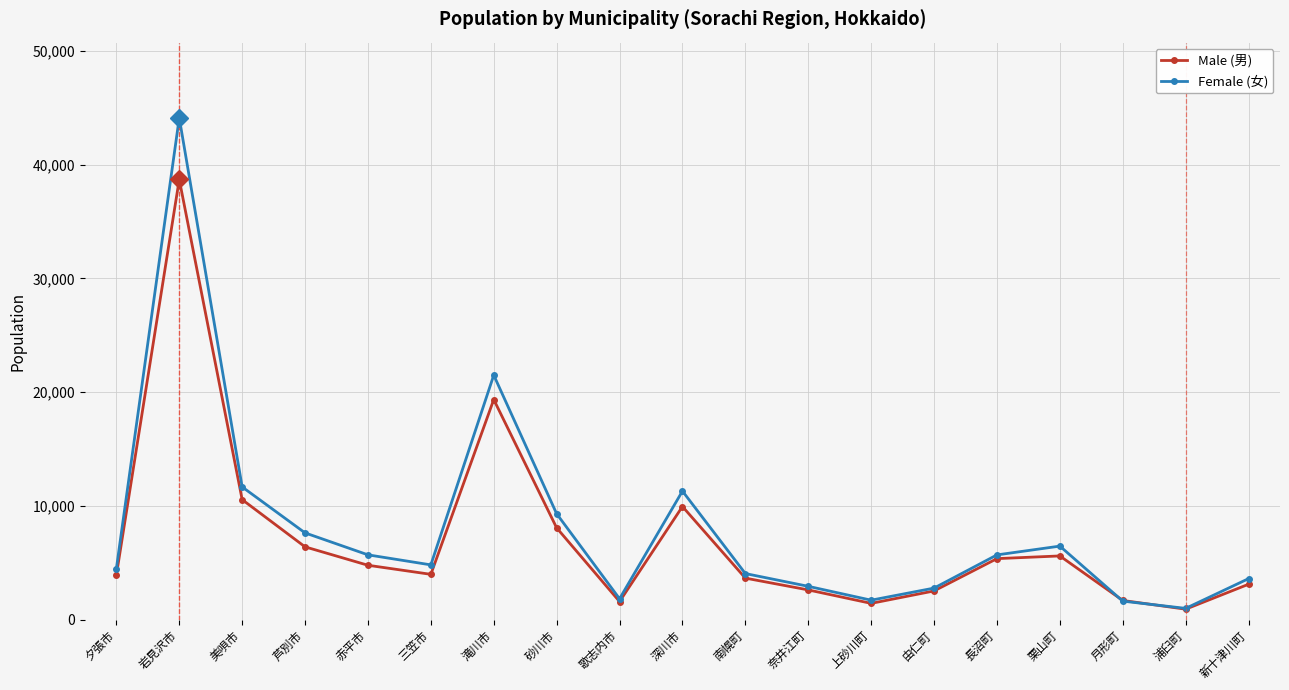

Does the chart have visible grid lines?

Yes